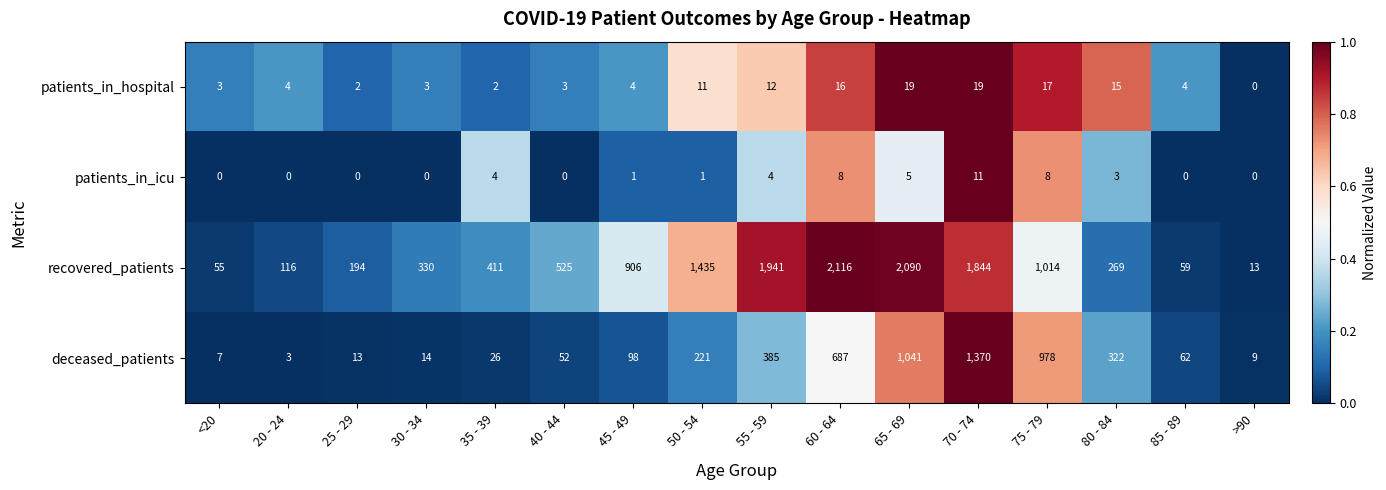

What is the total value across all series at 80 - 84?

609